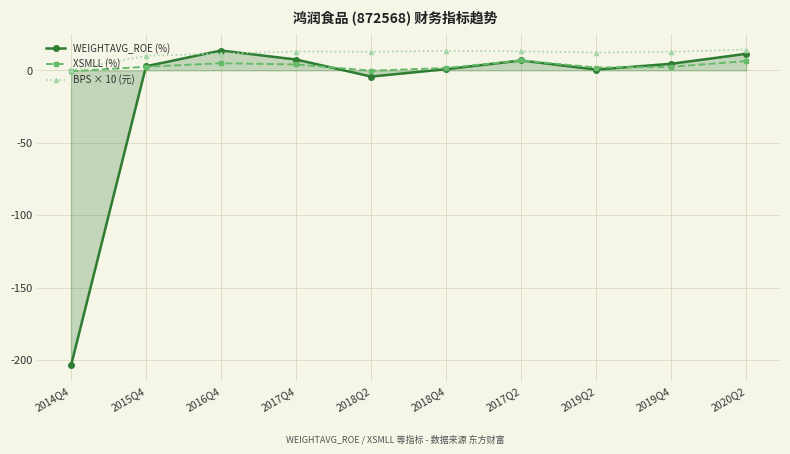

The BPS × 10 (元) series shows 13.5 at 2018Q4. True or false?

True